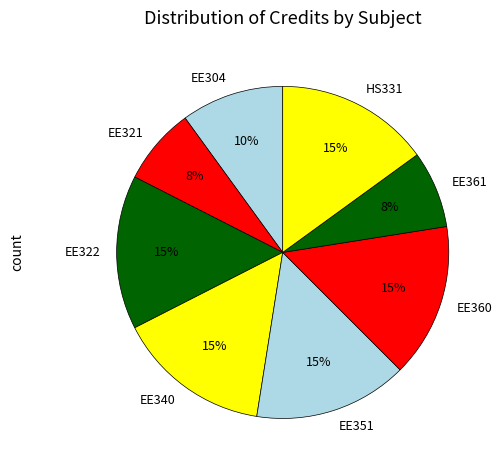

How many slices are in this pie chart?

8